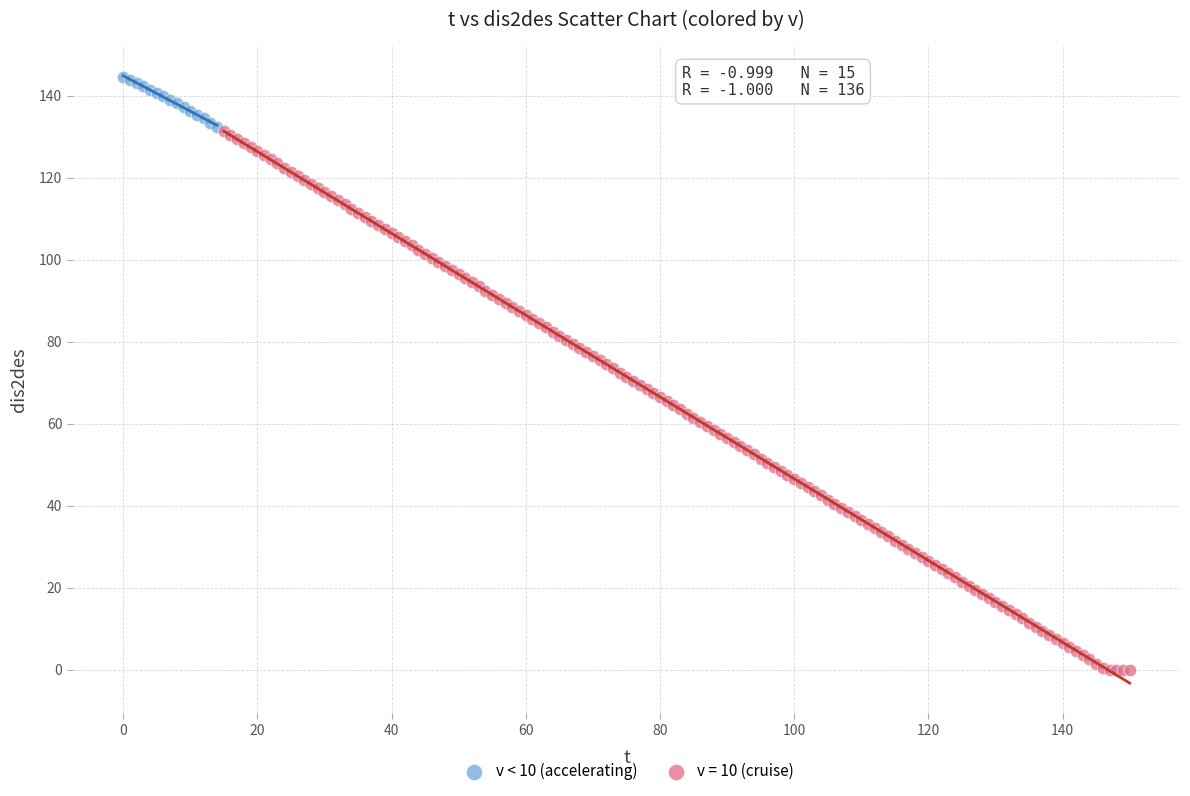

Which series contains the highest Y value?

v < 10 (accelerating)